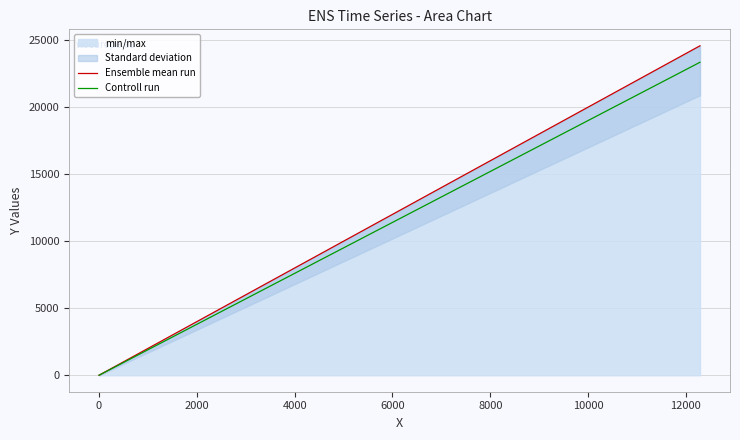

What is the total value across all series at 0?

7.8